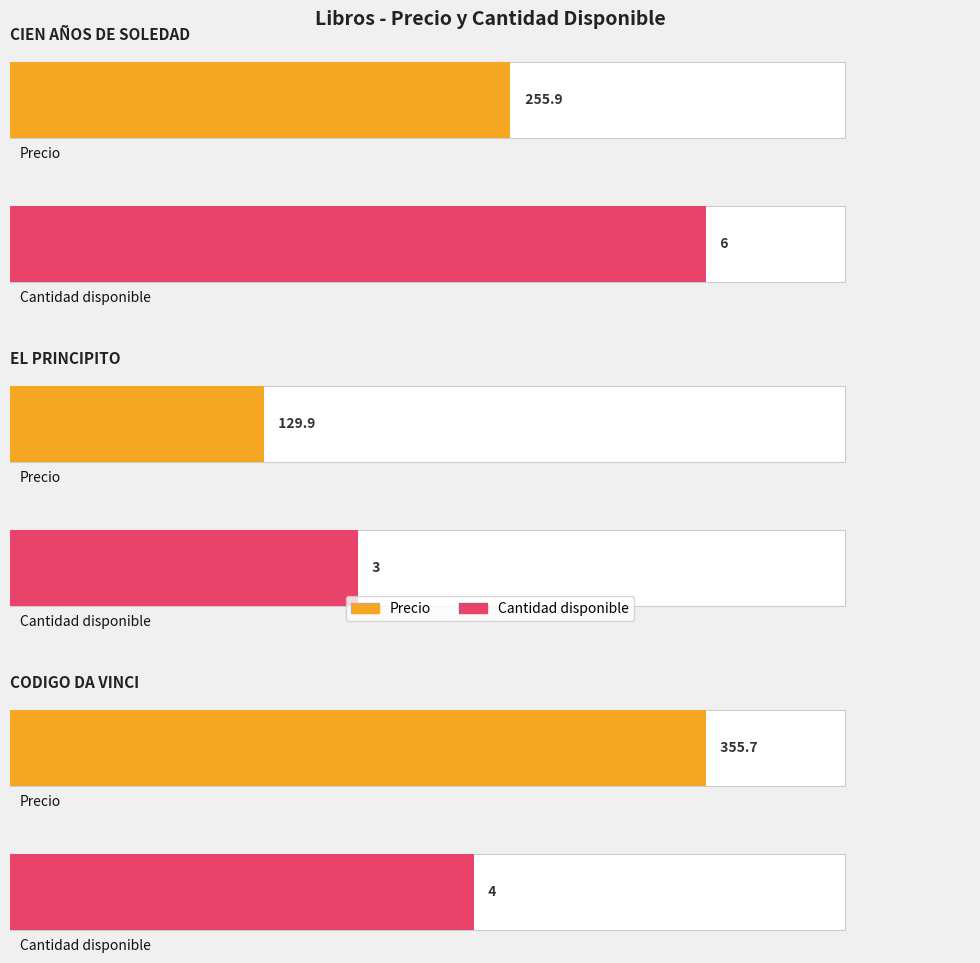

How many values in the Cantidad disponible series are below 4?

1